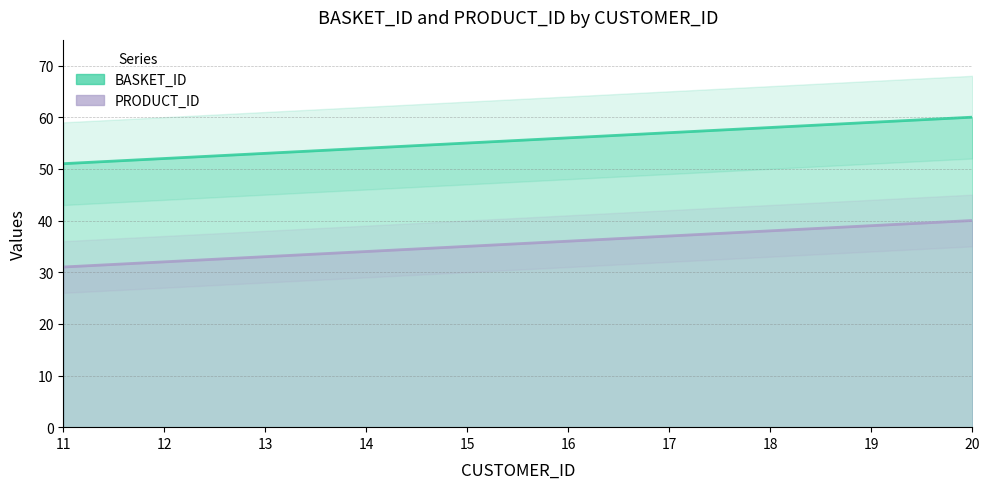

How many values in the BASKET_ID series are below 56?

5